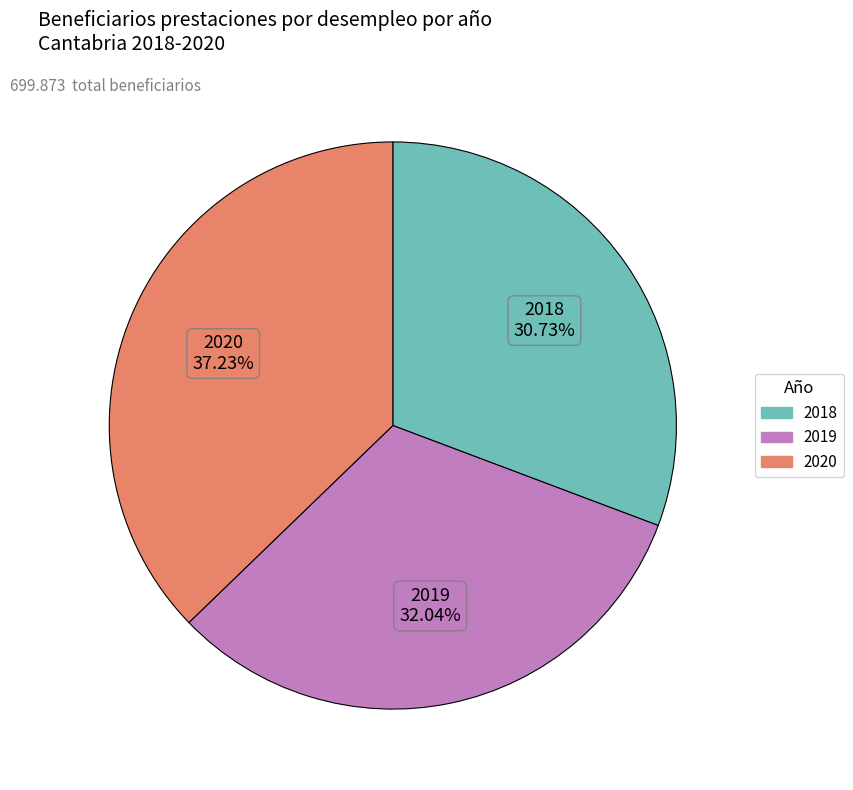

What is the smallest slice in the pie chart?

2018